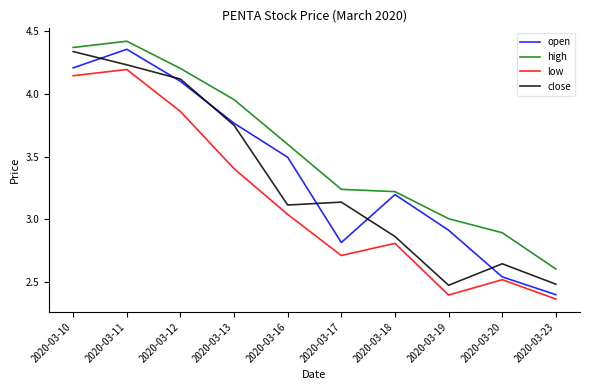

At which category is the sum across all series the highest?

2020-03-11